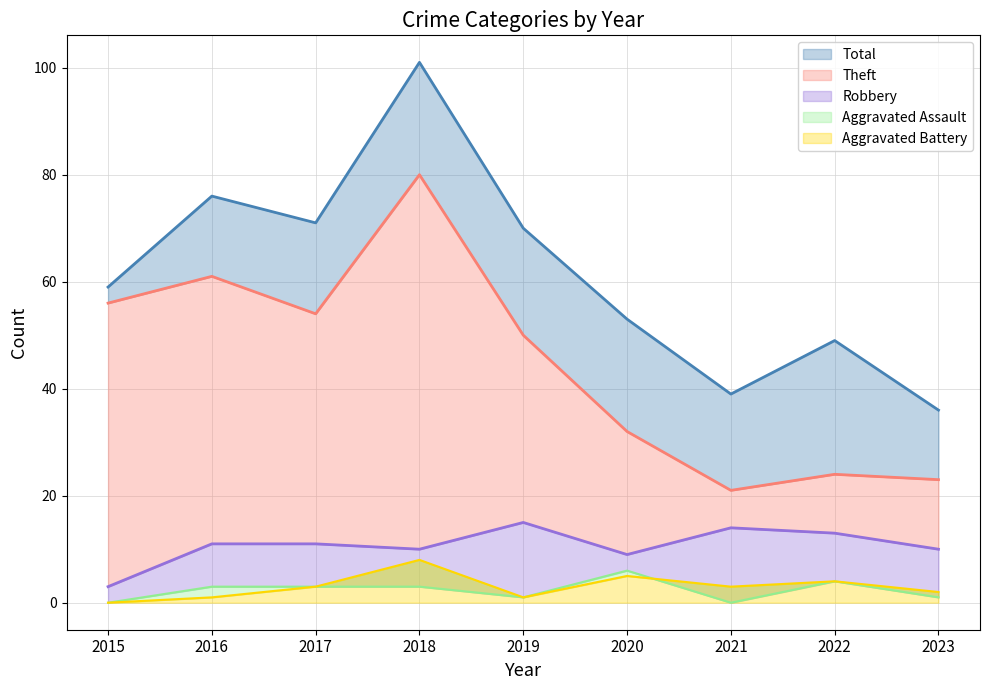

In Robbery, how many points are higher than both neighbors (excluding endpoints)?

2